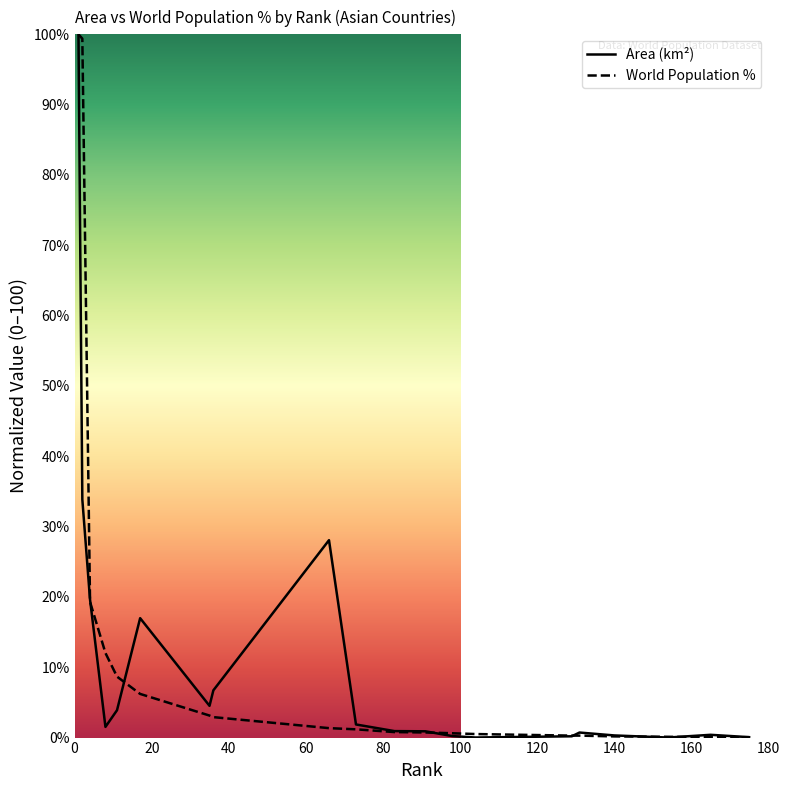

What is the maximum value for Area (km²)?

100.0